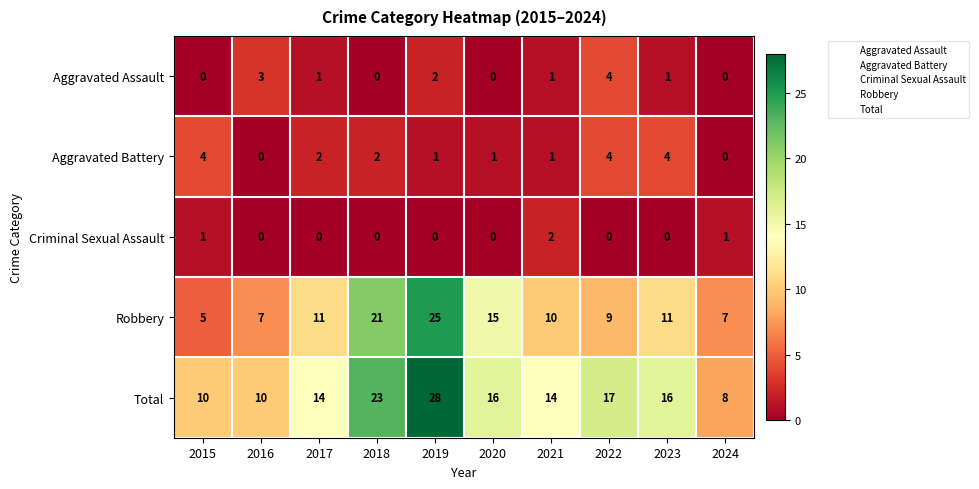

Is the value of Aggravated Battery at 2015 greater than the value of Aggravated Assault at 2016?

Yes